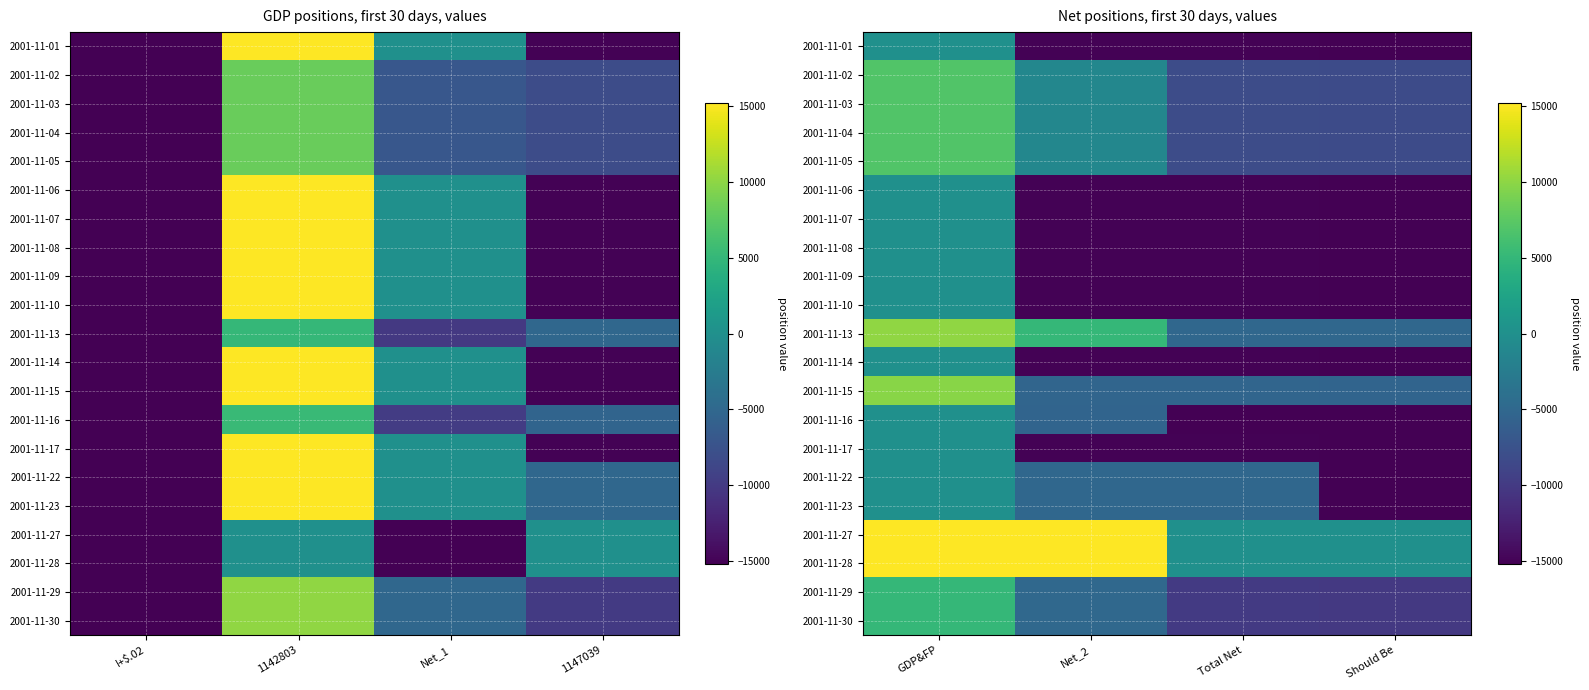

What is the difference between the highest and lowest values at Net_2?

30199